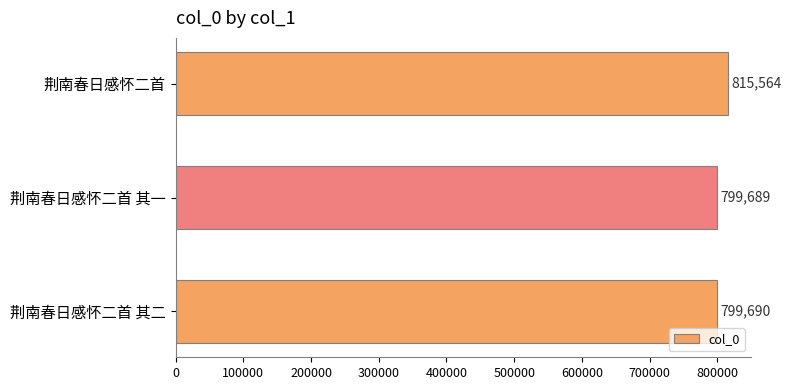

How many values are below 799690?

1